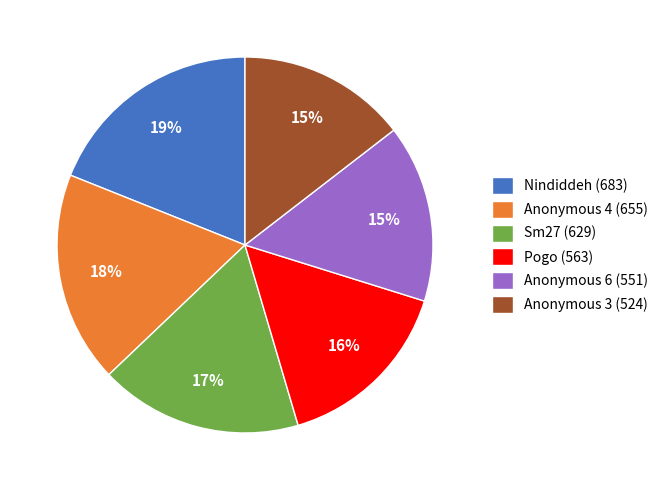

Does any single category account for the majority?

No